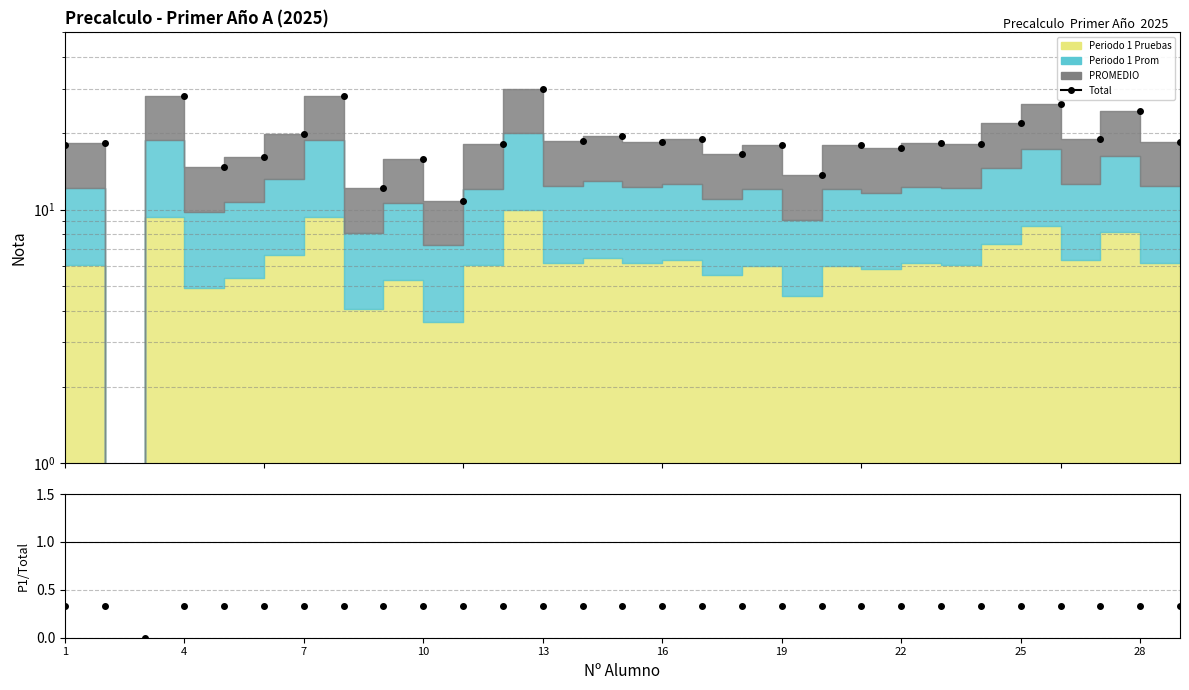

What is the difference between the second highest and minimum values in the Total series?

28.2